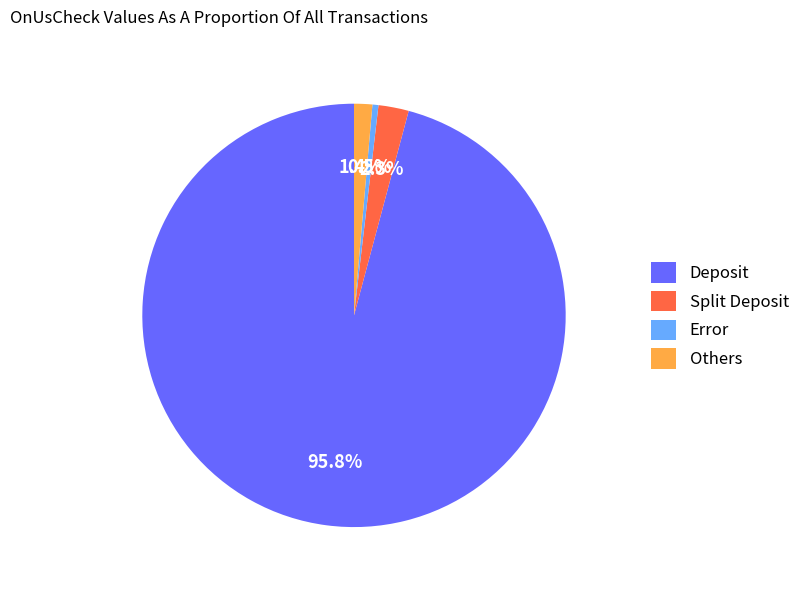

Which has a higher value, Others or Error?

Others